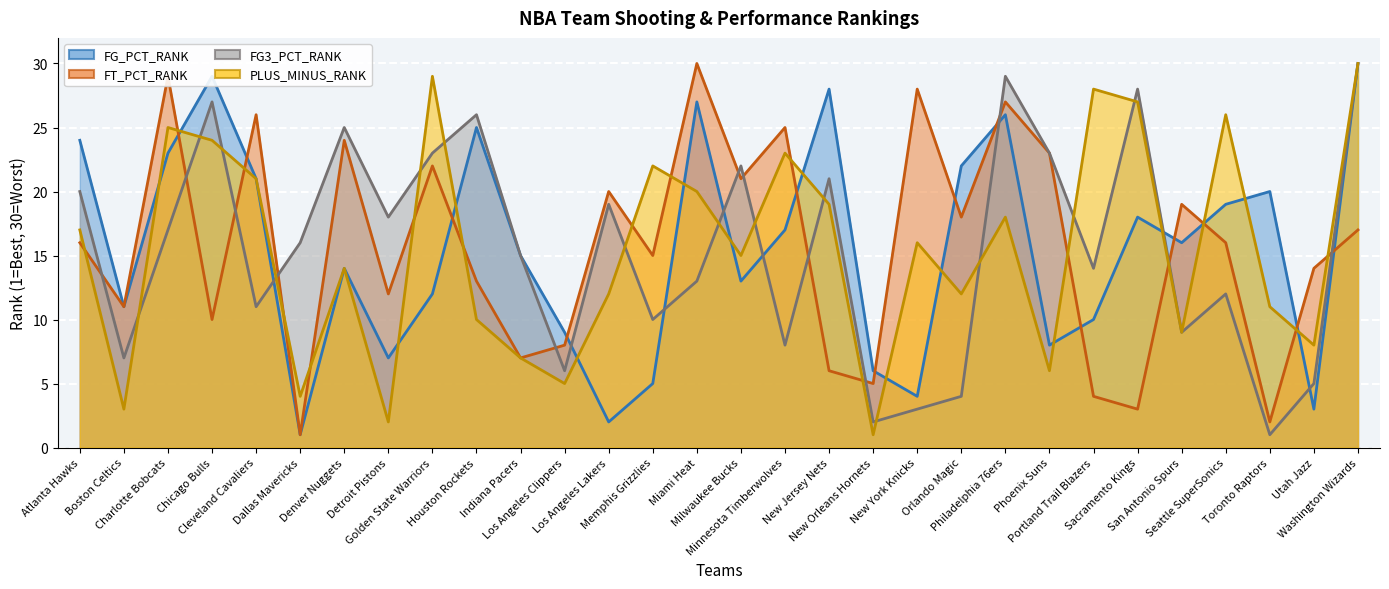

How many lines are shown in the chart?

4